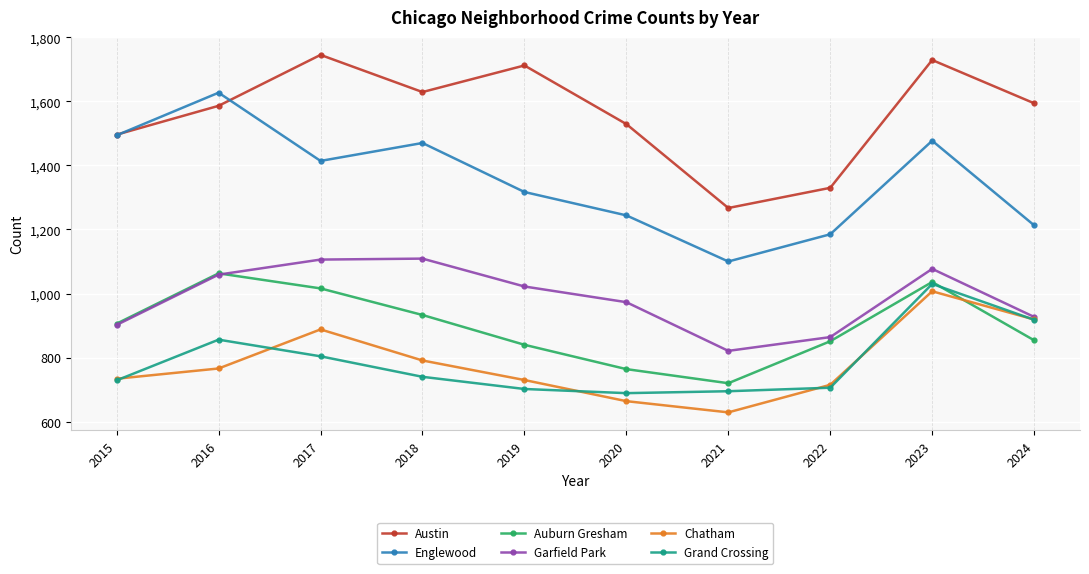

What is the difference between the highest and lowest values at 2019?

1010